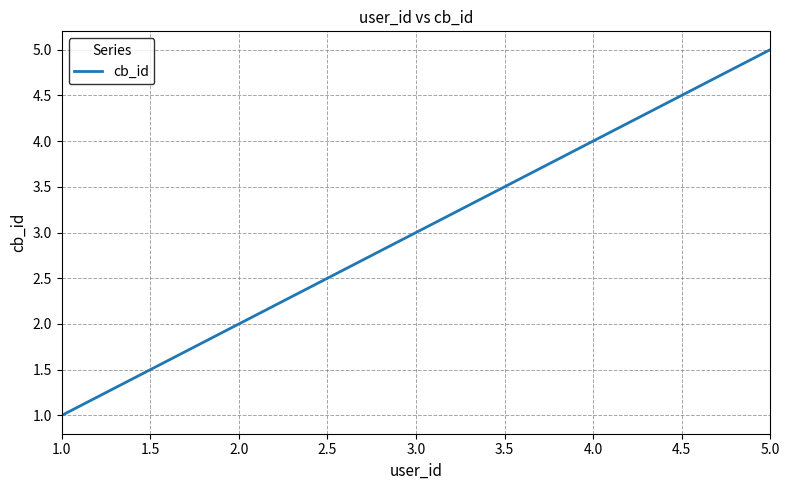

List the labels in order of value, smallest first.

1.0, 2.0, 3.0, 4.0, 5.0